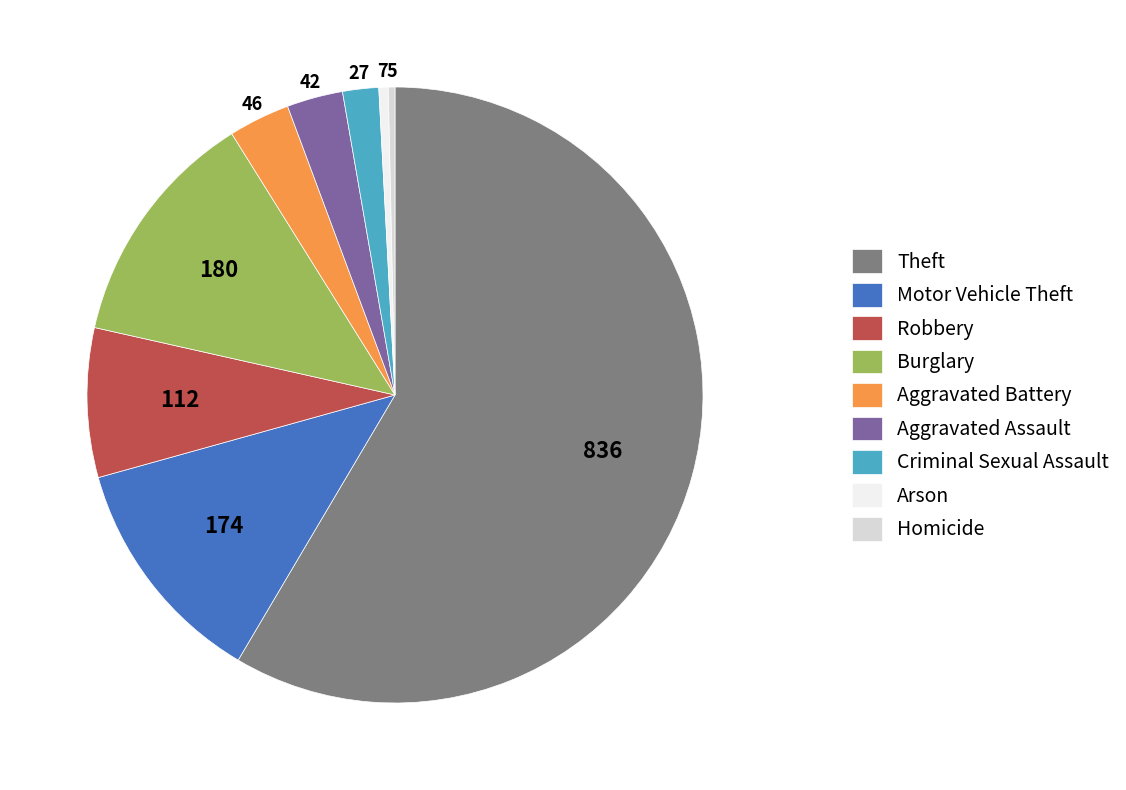

Is the sum of Aggravated Assault and Criminal Sexual Assault greater than half?

No